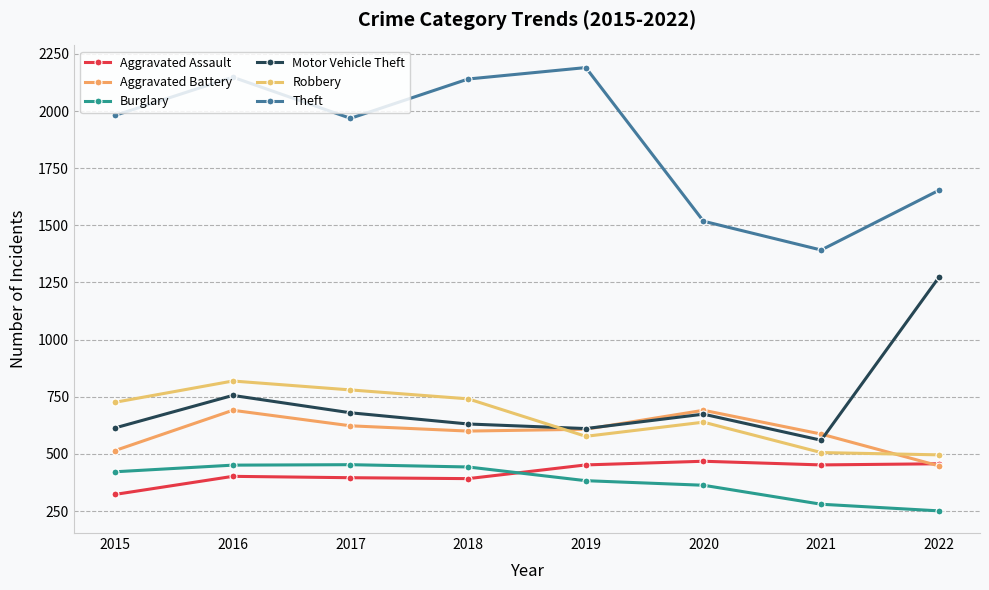

At which category does Aggravated Assault reach its first local valley?

2018